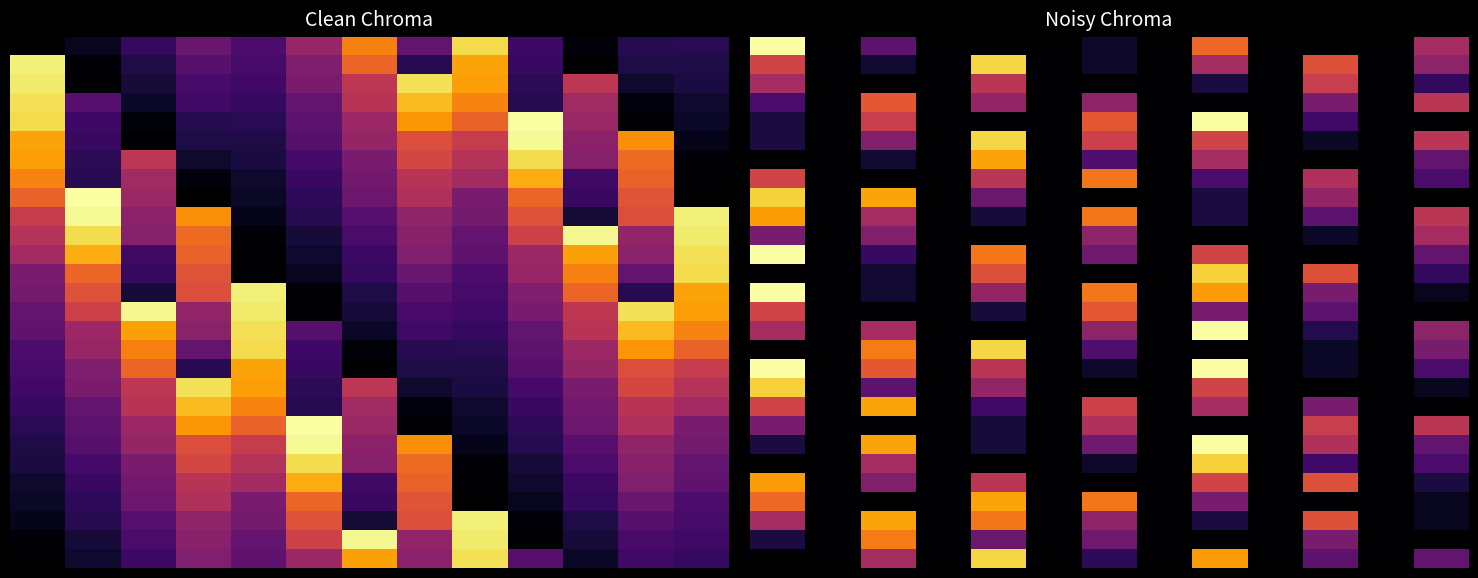

What is the greatest value displayed?

1.0